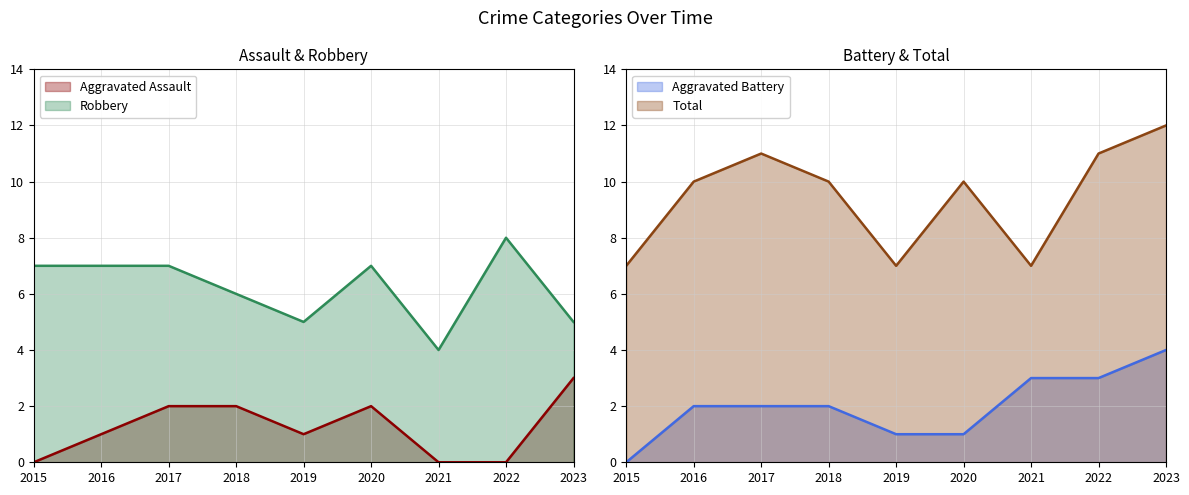

In Aggravated Assault, how many points are higher than both neighbors (excluding endpoints)?

1